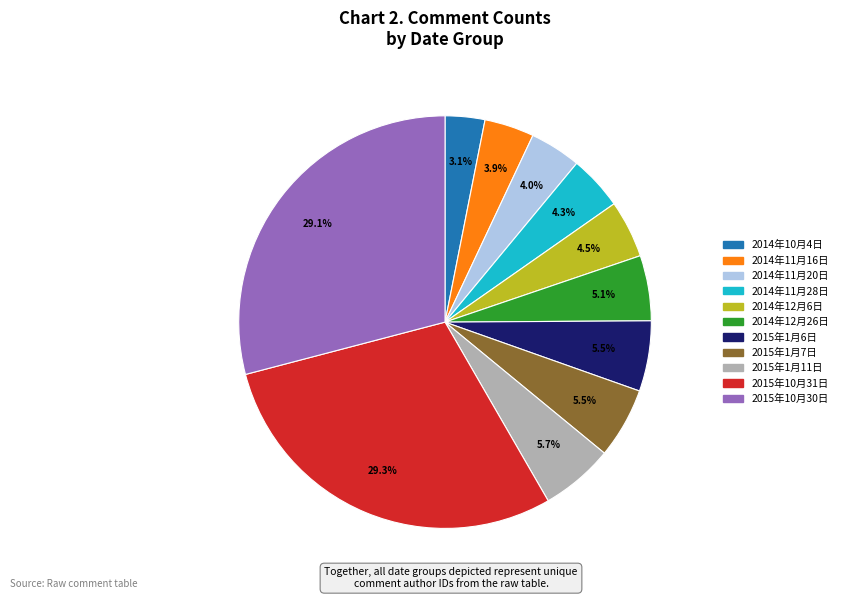

Does 2014年10月4日 represent more than half of the total?

No